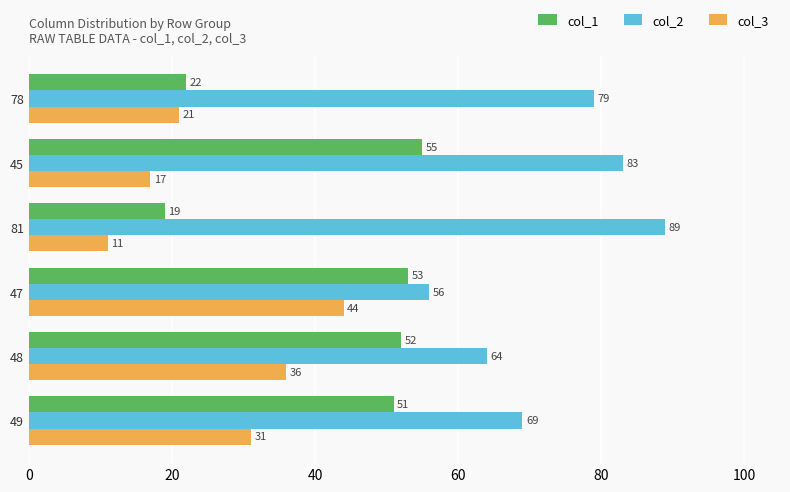

Which category has the highest value in the col_1 series?

45